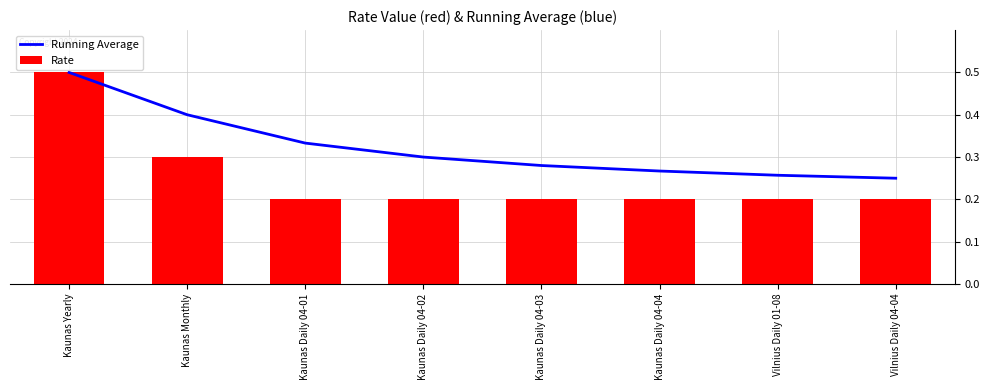

Which series has the widest spread of values?

Rate